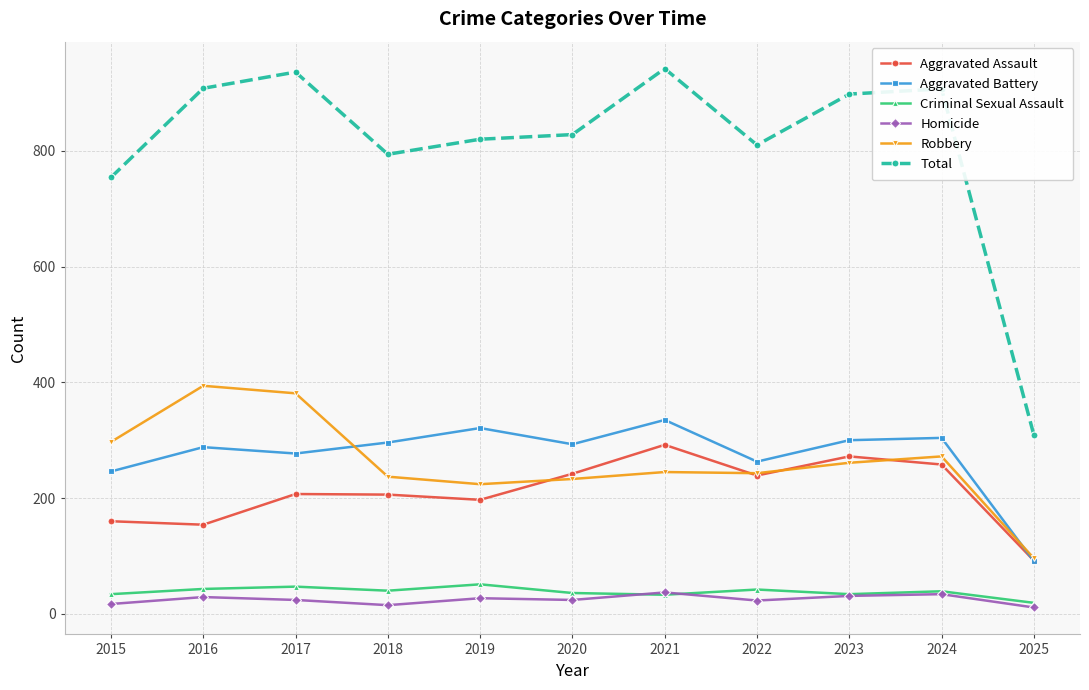

Which category has the lowest value in the Robbery series?

2025